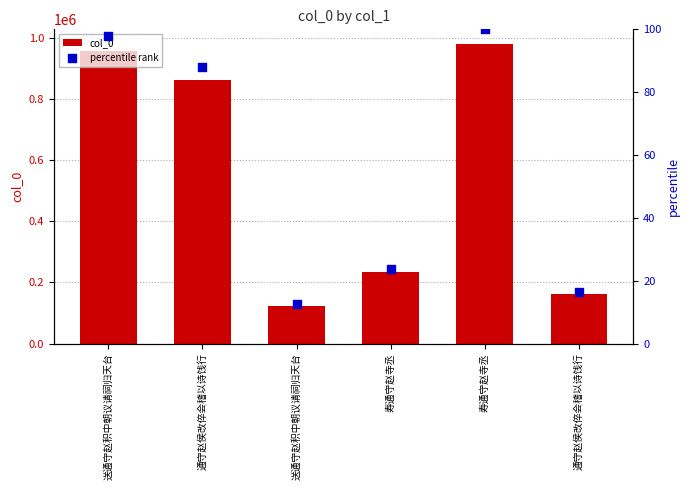

Which series has the widest spread of Y values?

col_0